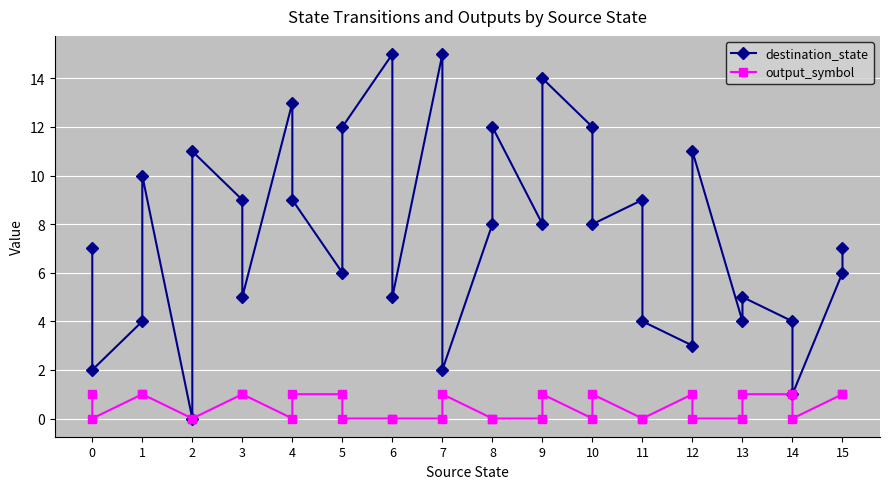

Is the value of output_symbol at 5 greater than the value of destination_state at 3?

No